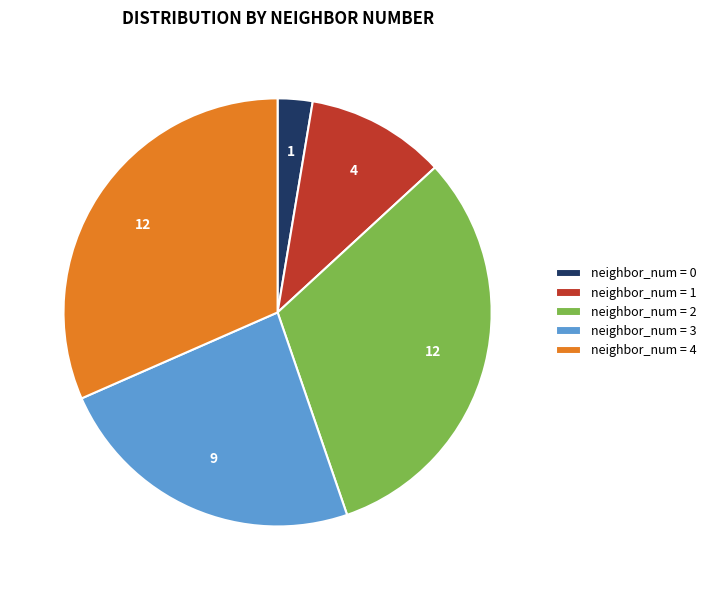

What is the smallest slice in the pie chart?

neighbor_num = 0